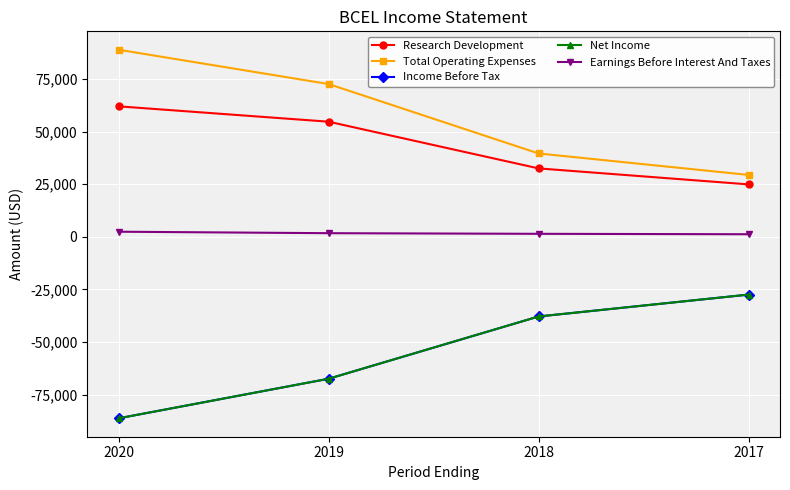

Is this an area chart (filled region under the line)?

No